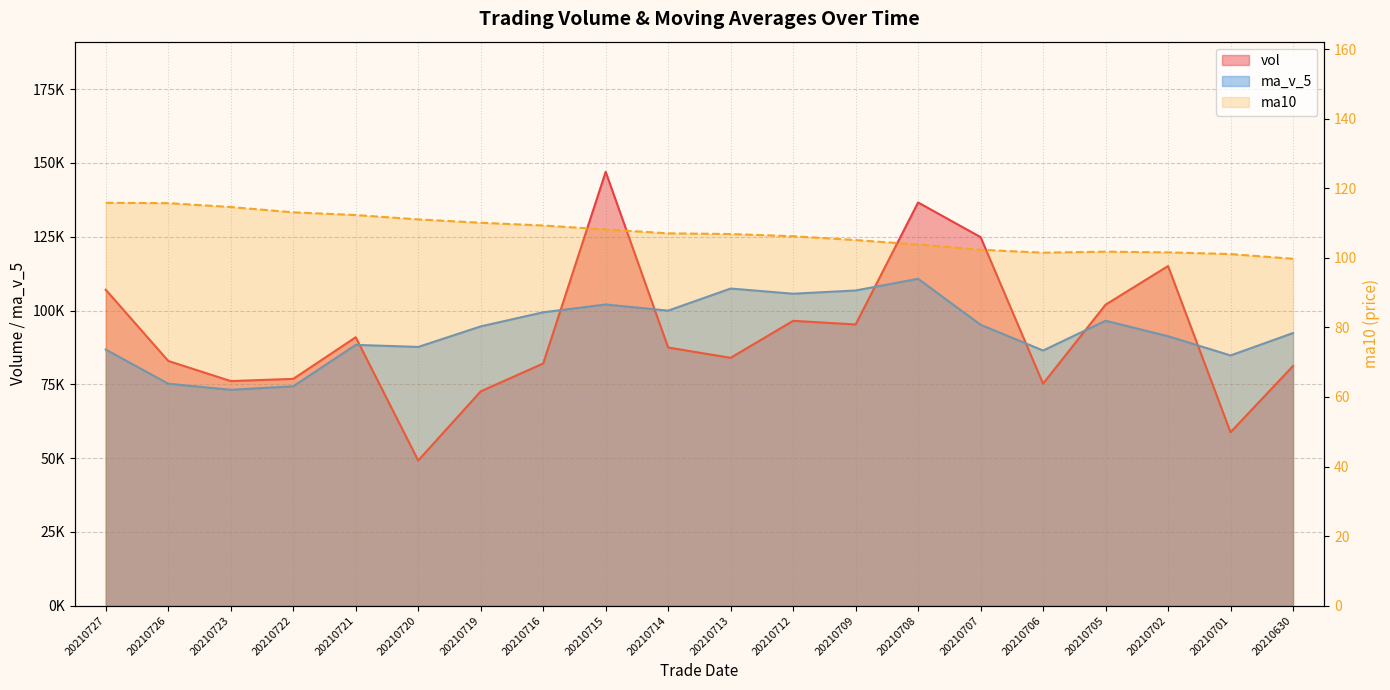

List the labels in order of ma_v_5 value, smallest first.

20210723, 20210722, 20210726, 20210701, 20210706, 20210727, 20210720, 20210721, 20210702, 20210630, 20210719, 20210707, 20210705, 20210716, 20210714, 20210715, 20210712, 20210709, 20210713, 20210708